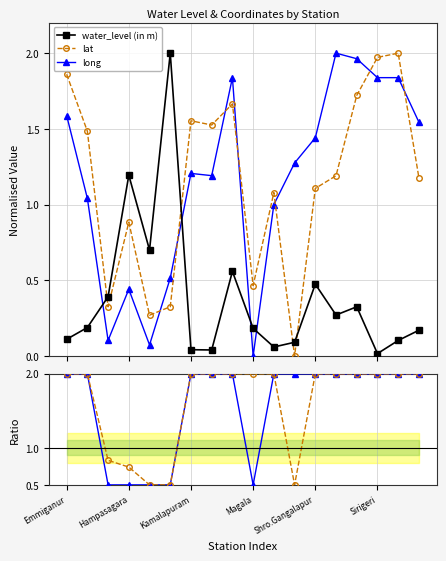

At how many categories does at least one series exceed 0?

18